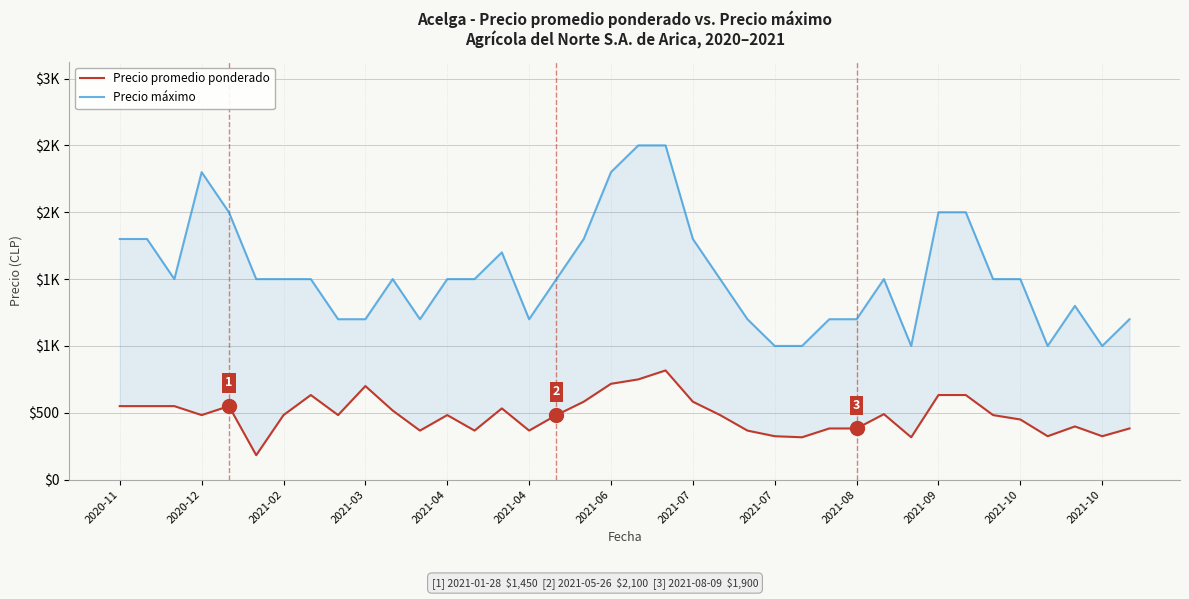

At which label does Precio máximo first exceed 1500?

2020-11